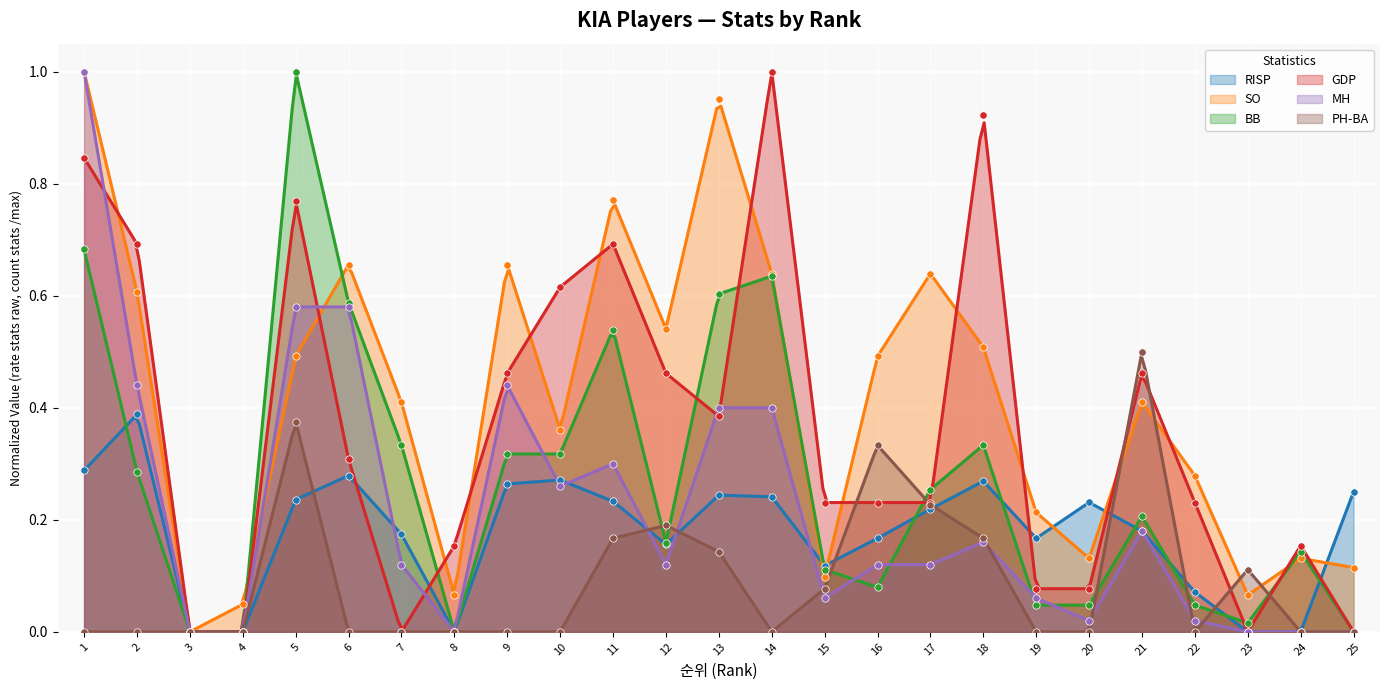

Which series has the largest total across all categories?

SO